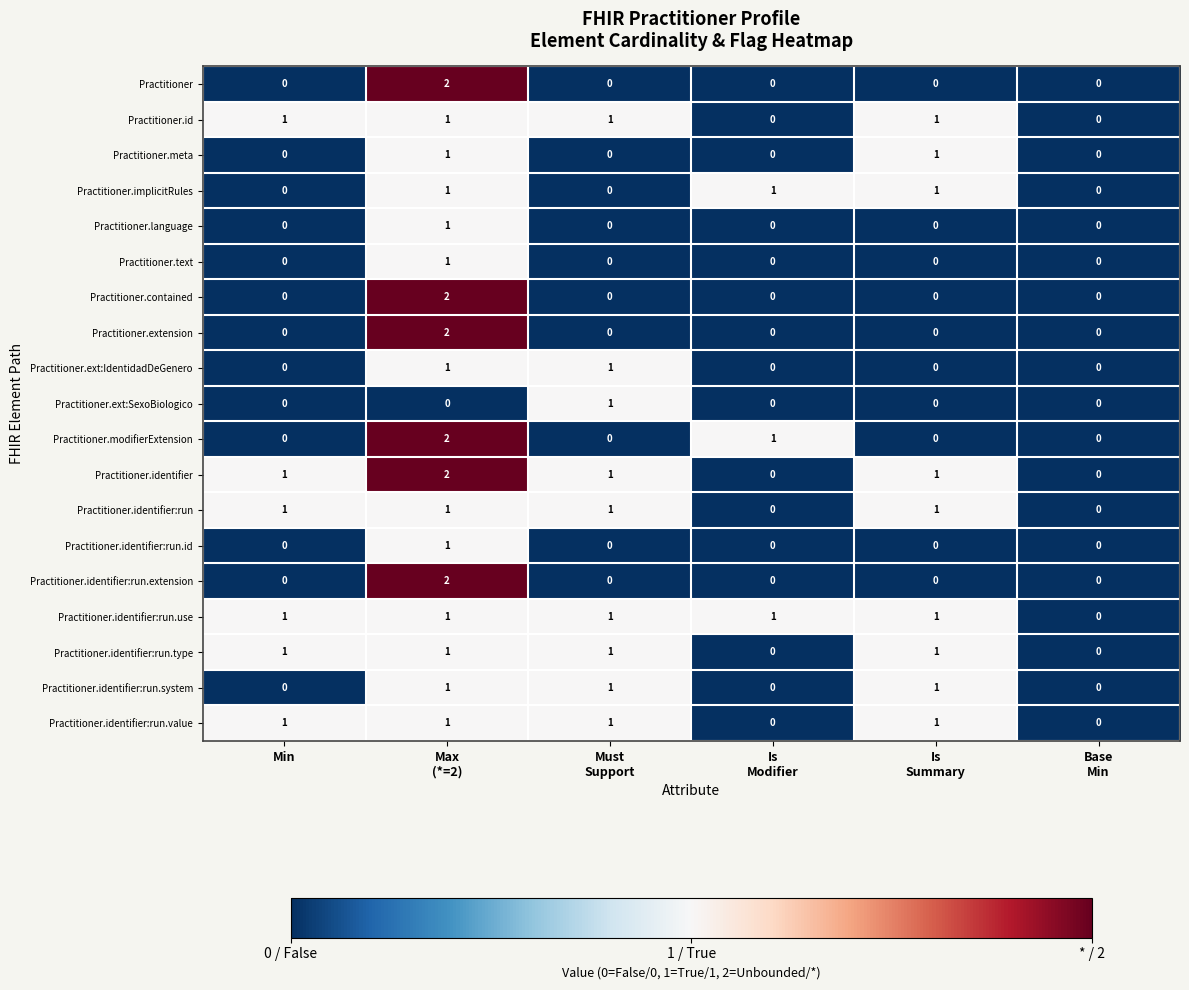

What is the difference between the highest and lowest values at Is
Modifier?

1